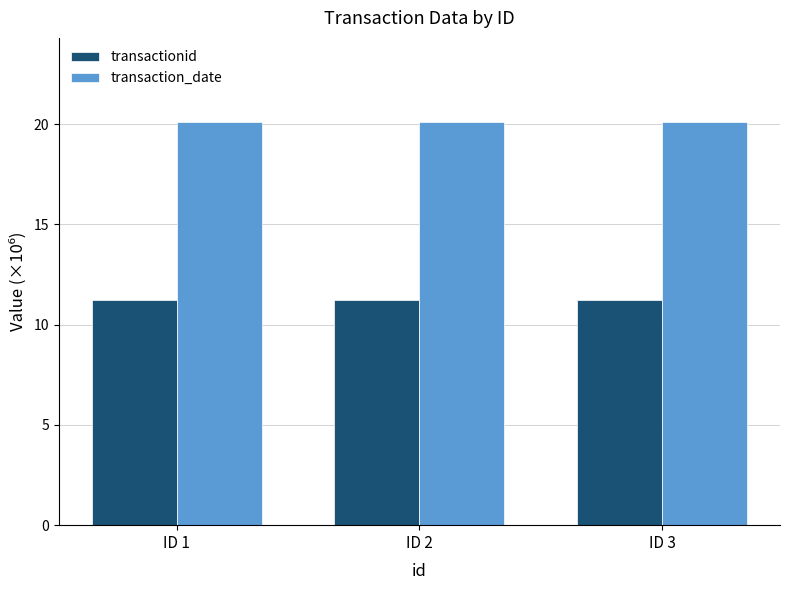

How many bars are there in each group?

2